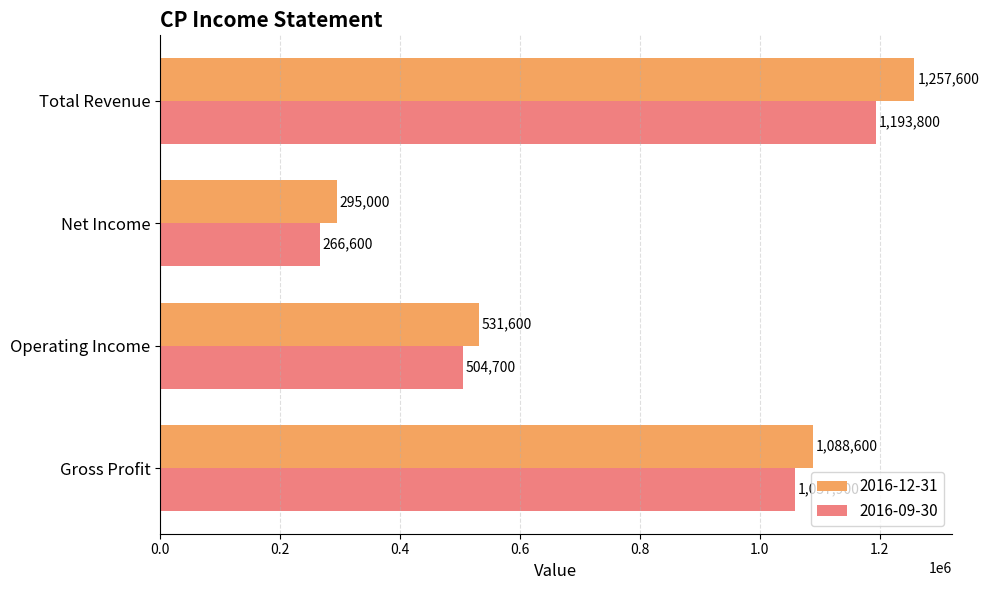

What is the approximate value of 2016-12-31 at Operating Income?

531600